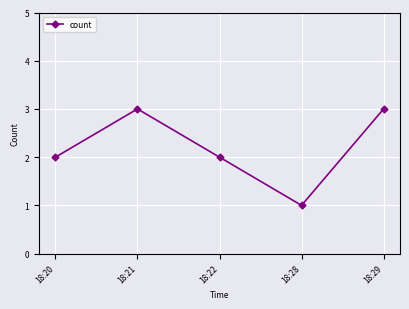

Reading left to right, what are all the values shown in this chart?

2	3	2	1	3